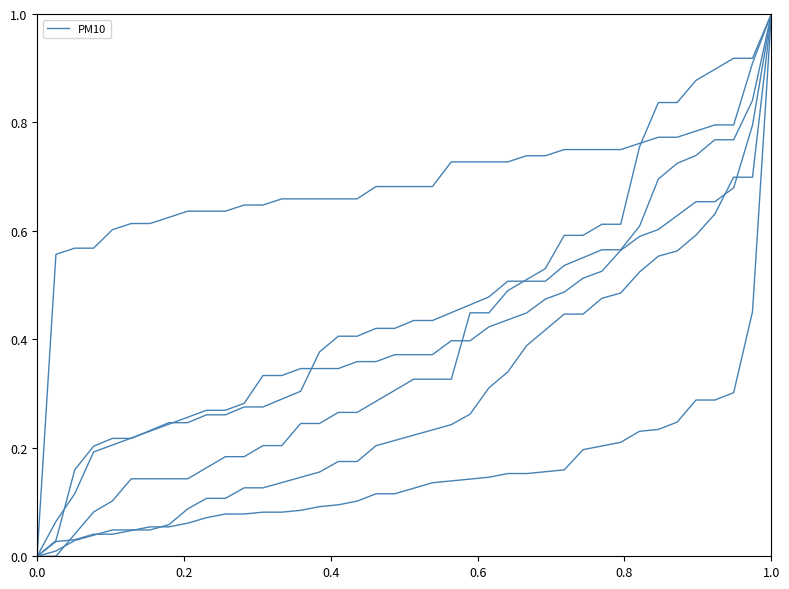

Is this an area chart (filled region under the line)?

No